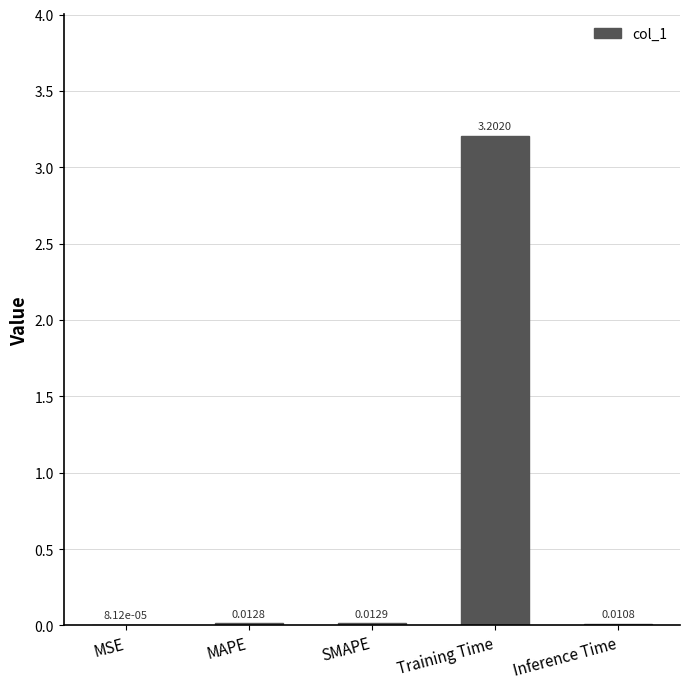

At which category does the chart reach its peak across all series?

Training Time